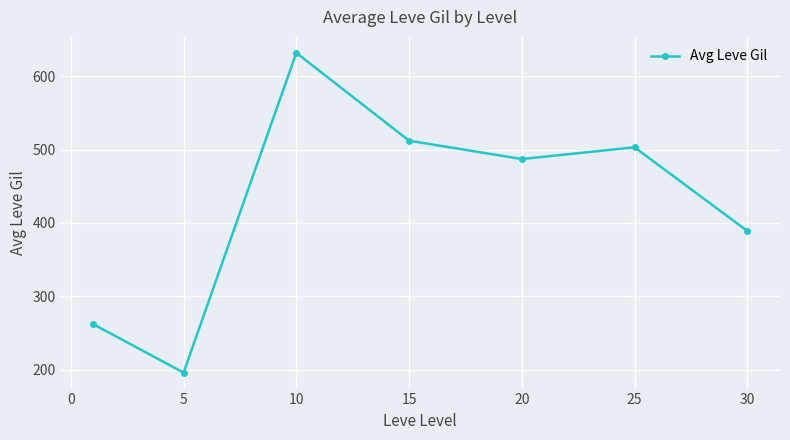

What is the difference between the maximum and minimum values?

435.7